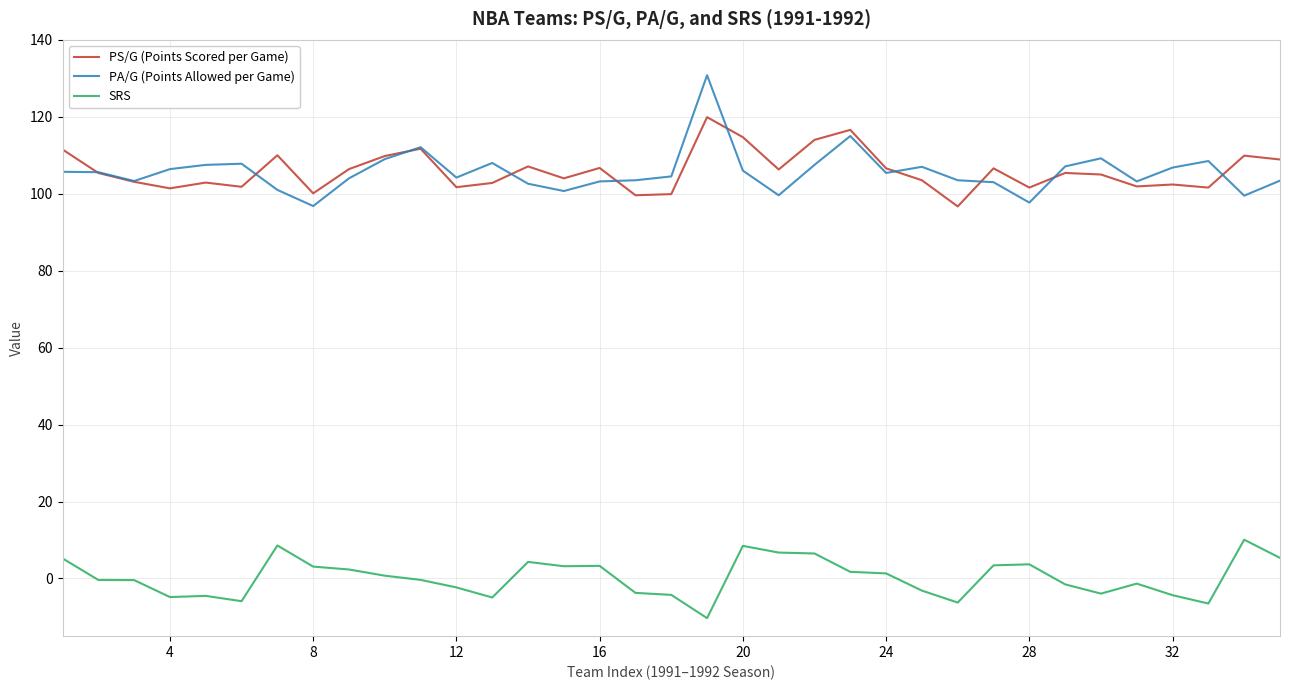

True or false: PS/G (Points Scored per Game) and SRS cross at least once.

False